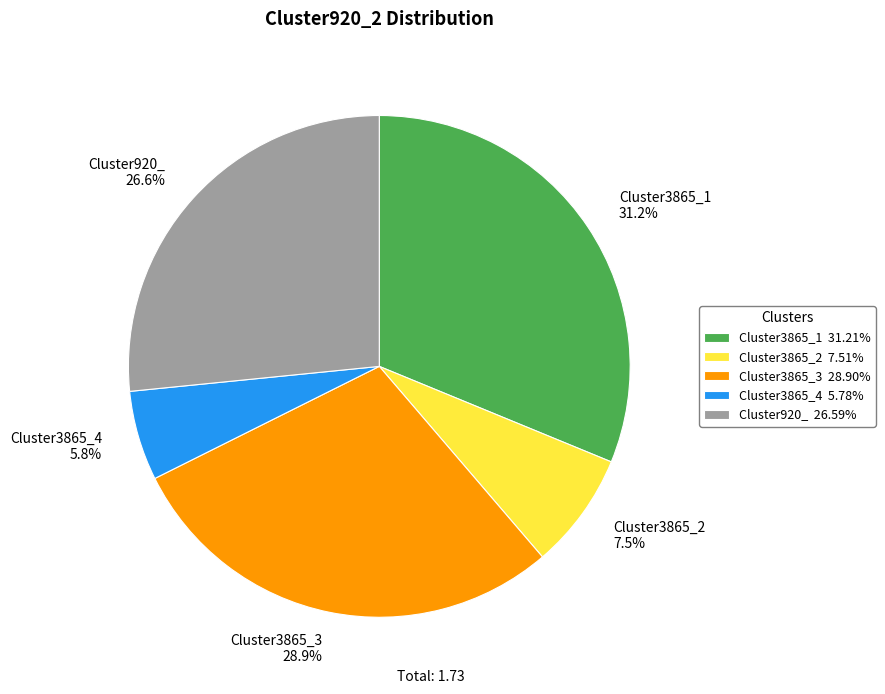

How many slices are in this pie chart?

5